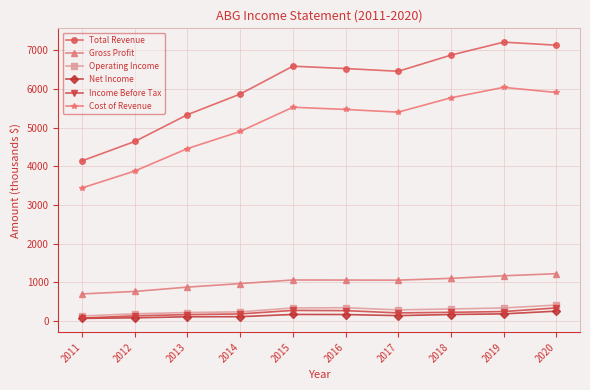

How many interior local valleys does the Total Revenue series have?

1